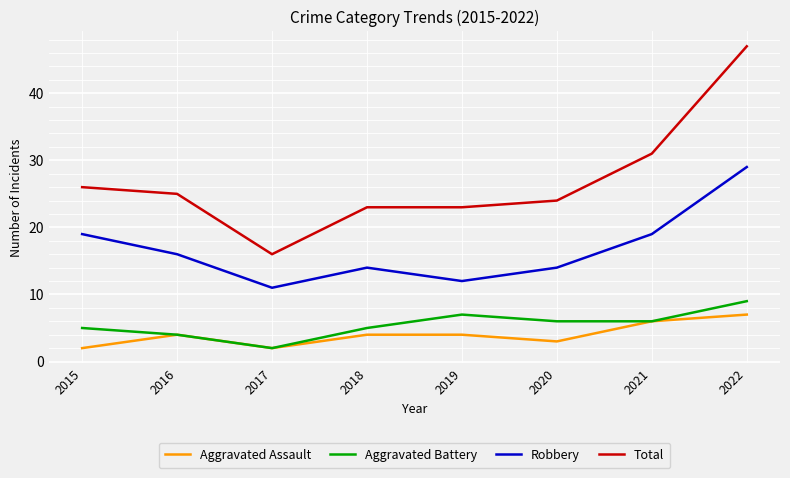

Which series changed the most between 2015 and 2022?

Total